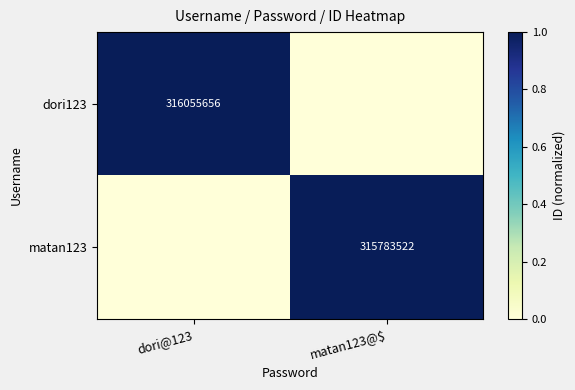

Which label corresponds to the smallest value in the chart?

matan123@$